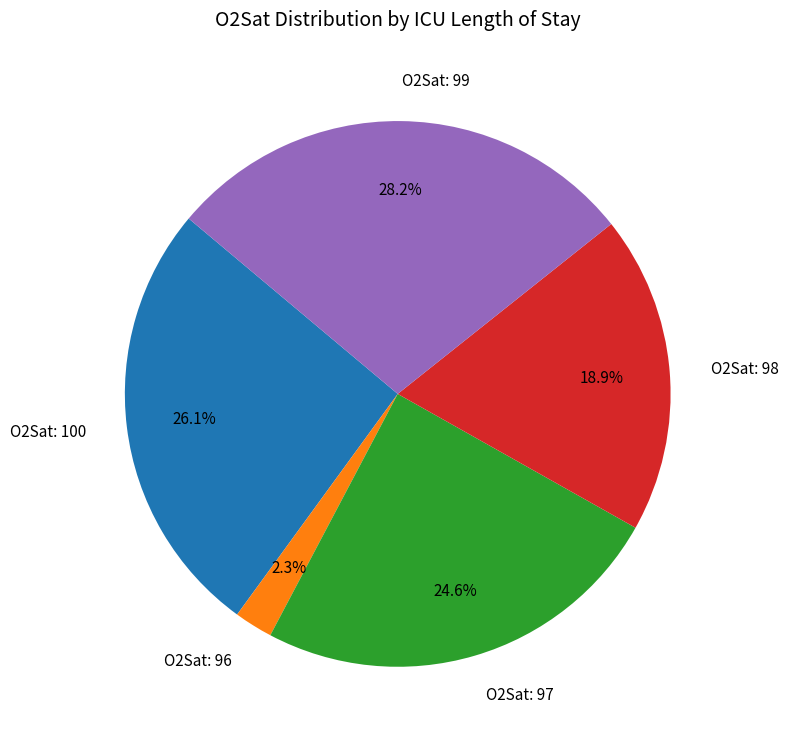

Do O2Sat: 98 and O2Sat: 97 together represent more than half of the pie?

No